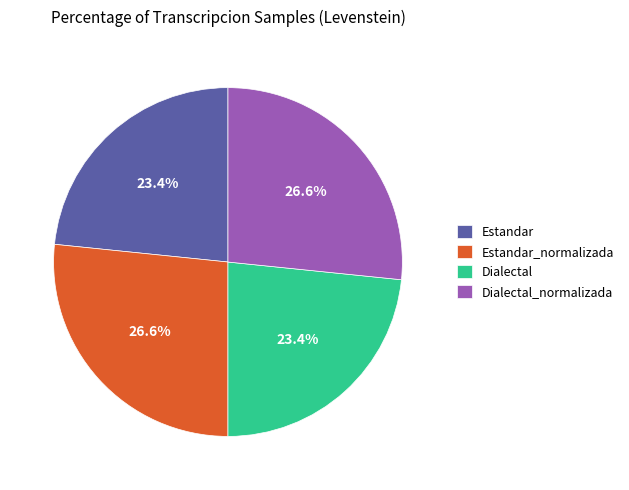

Is Dialectal the majority of the pie?

No